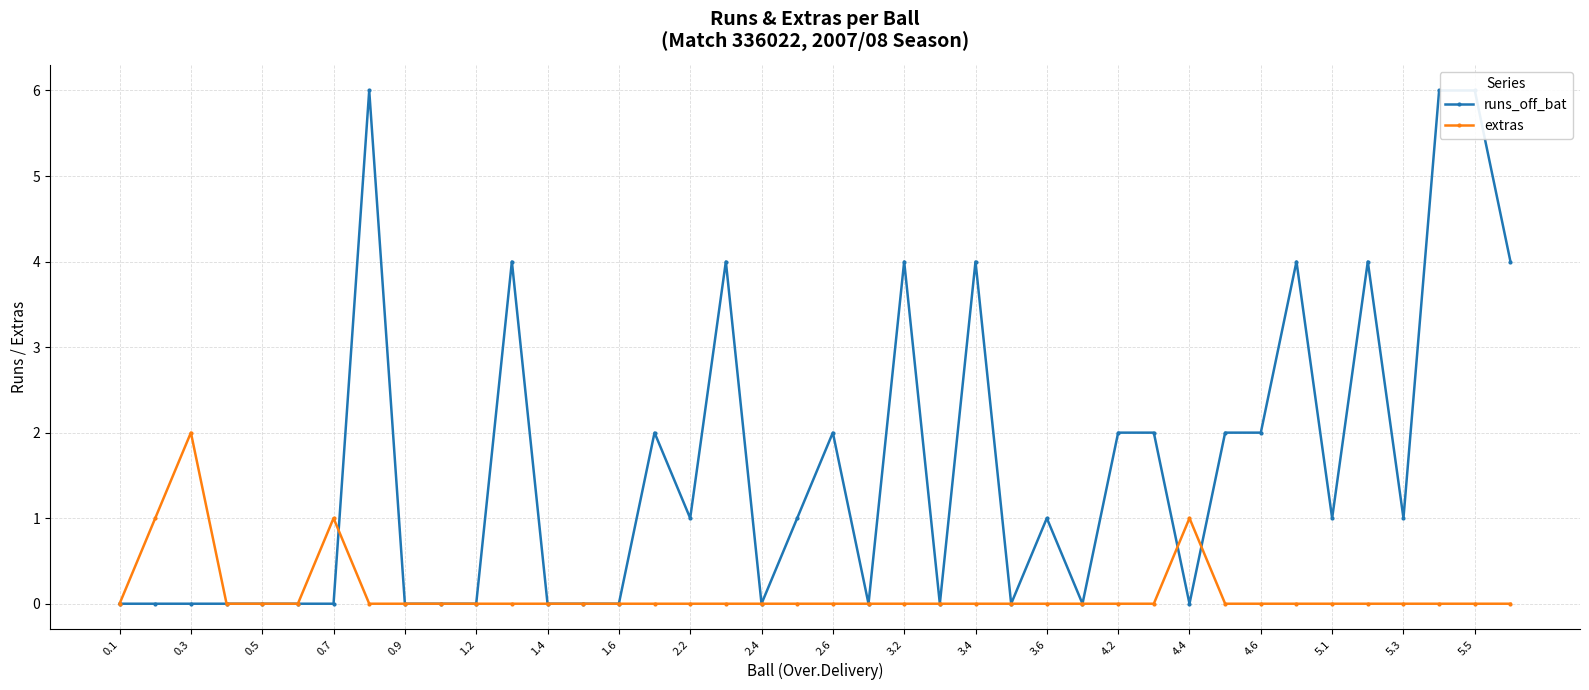

Which category has the highest value in the extras series?

0.3